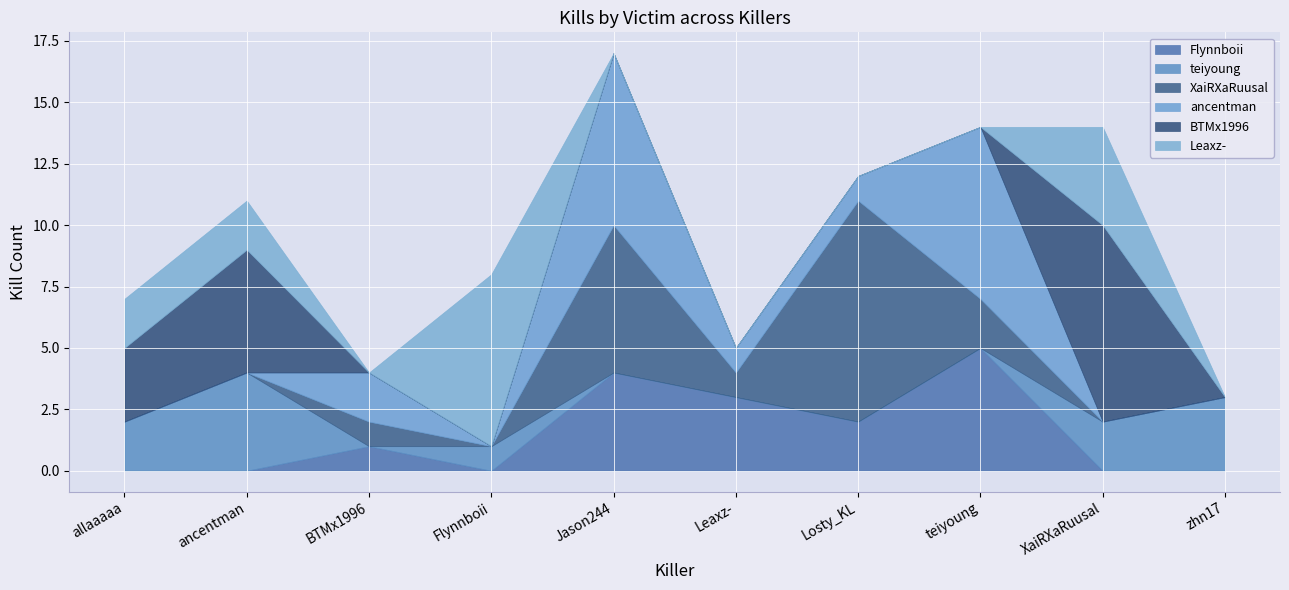

True or false: ancentman has a value of 1 at Losty_KL.

True